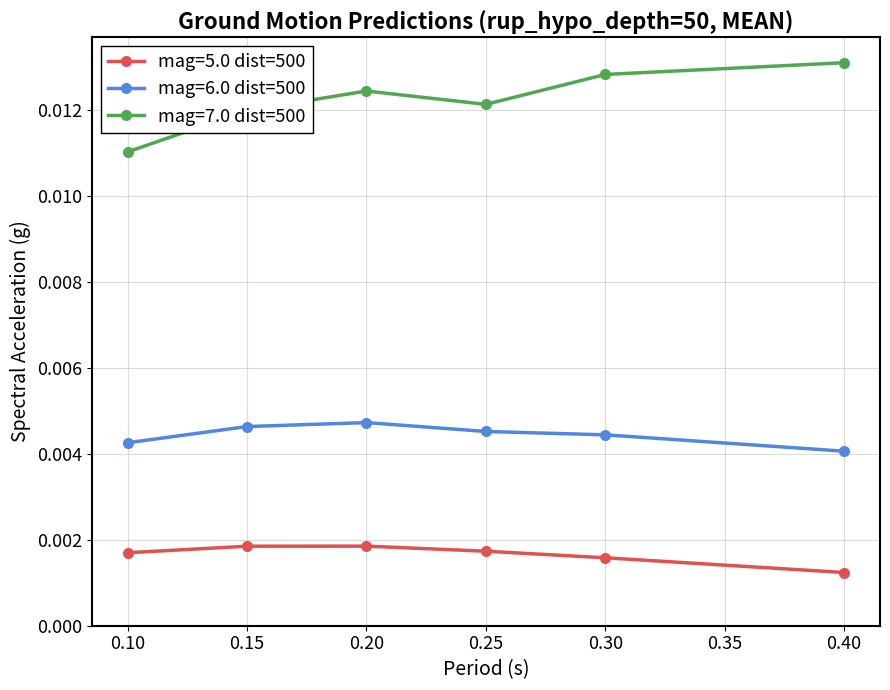

Rank the series by their average value, from lowest to highest.

mag=5.0 dist=500, mag=6.0 dist=500, mag=7.0 dist=500